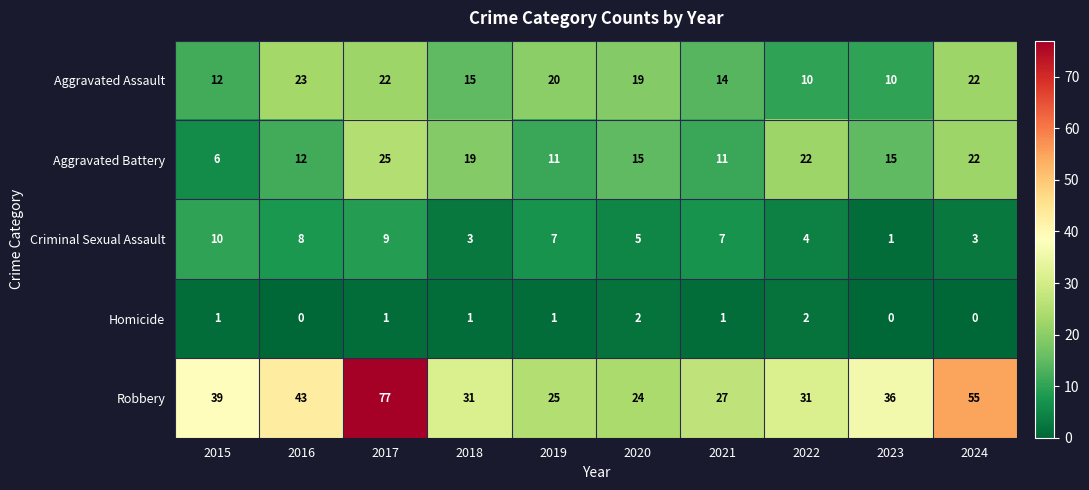

The value of Aggravated Assault at 2020 is 9. True or false?

False